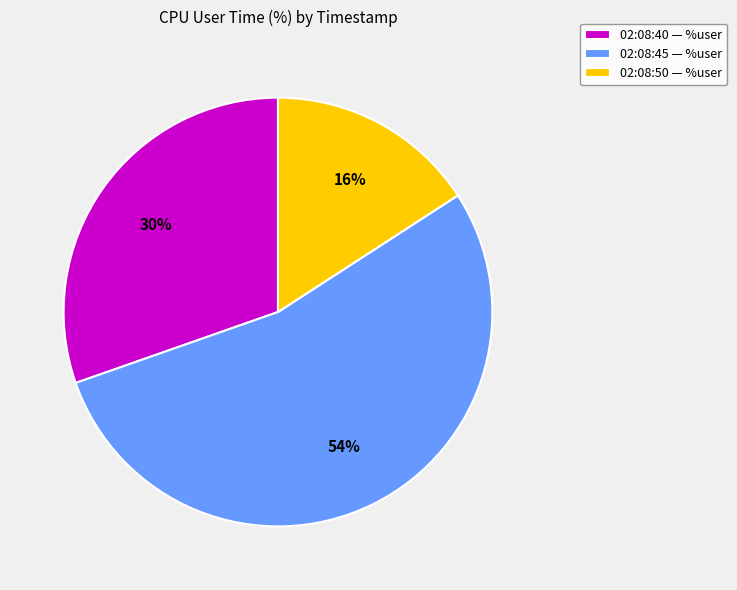

To the nearest percent, what is the combined percentage of 02:08:40 and 02:08:45?

84%